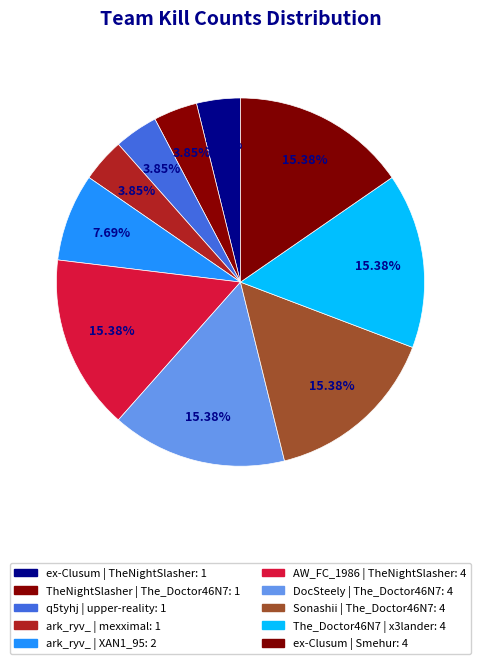

To the nearest percent, what portion does DocSteely | The_Doctor46N7 represent?

15%